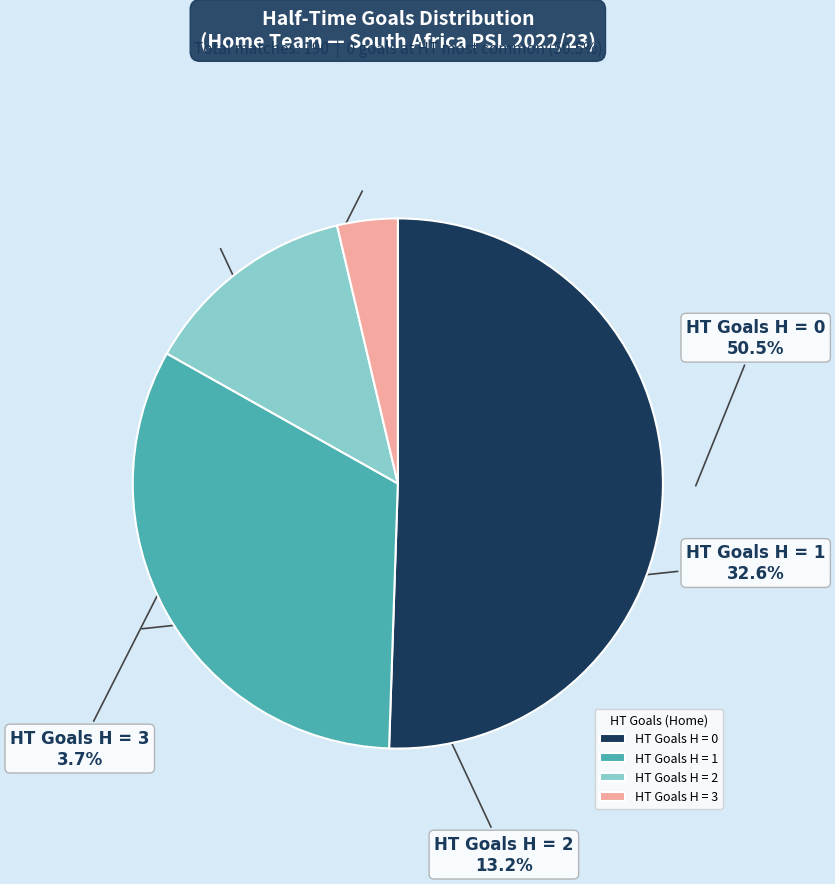

Rank the categories by value from lowest to highest.

HT Goals H = 3, HT Goals H = 2, HT Goals H = 1, HT Goals H = 0